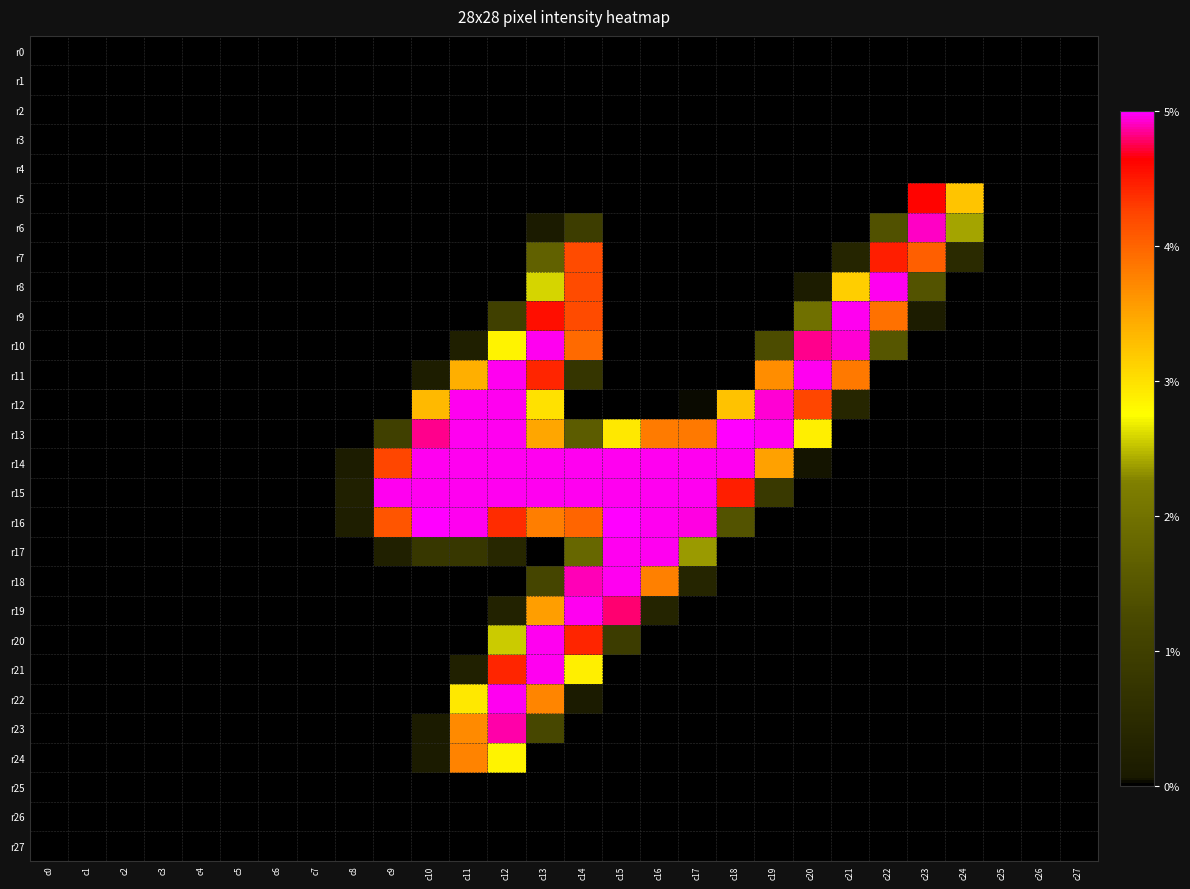

Which has a higher value, c1 or c16?

c1